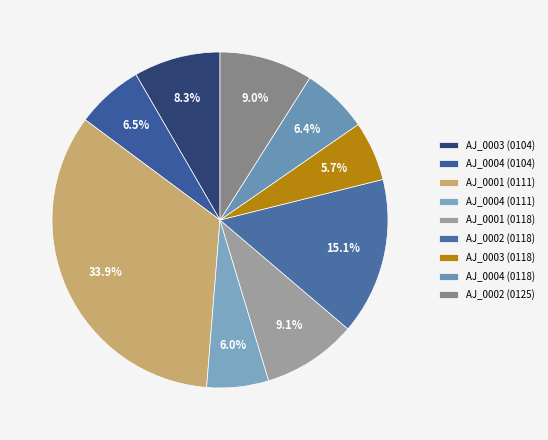

Rank the categories by value from highest to lowest.

1826.01.11_AberdeenJournal_0001, 1826.01.18_AberdeenJournal_0002, 1826.01.18_AberdeenJournal_0001, 1826.01.25_AberdeenJournal_0002, 1826.01.04_AberdeenJournal_0003, 1826.01.04_AberdeenJournal_0004, 1826.01.18_AberdeenJournal_0004, 1826.01.11_AberdeenJournal_0004, 1826.01.18_AberdeenJournal_0003